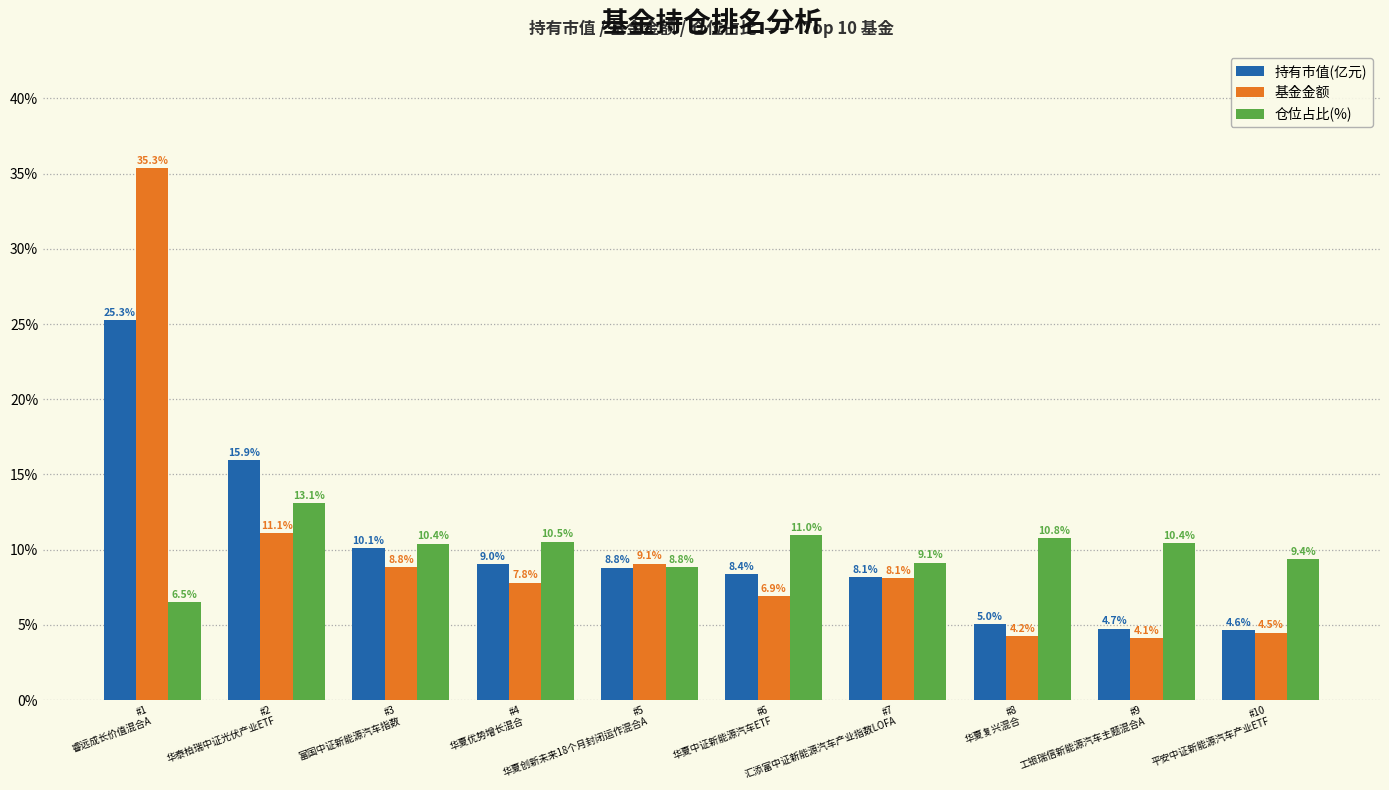

What is the lowest value of the 持有市值(亿元) series?

4.6